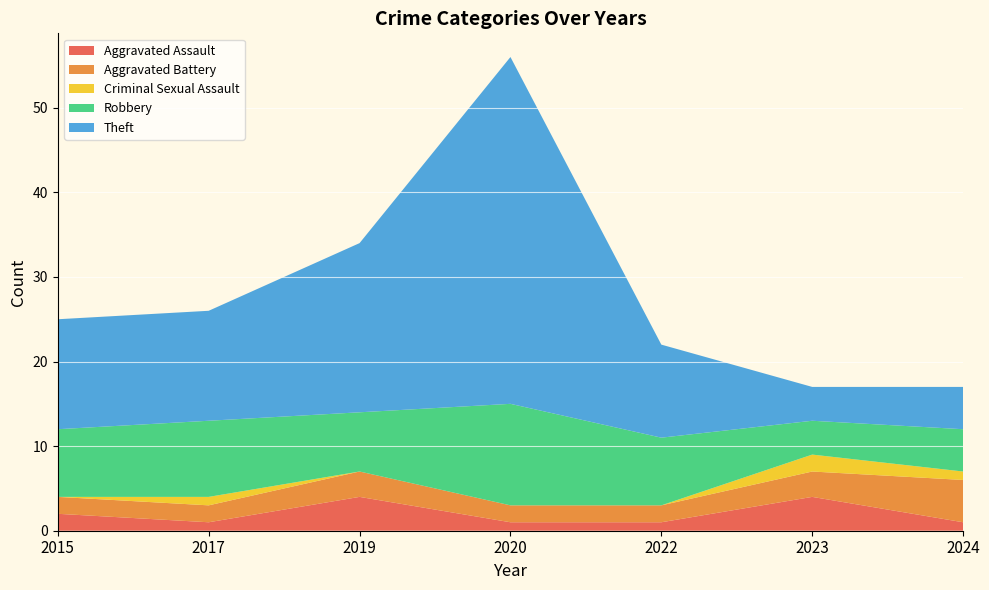

Reading left to right, transcribe all the data shown in this chart.

Aggravated Assault: 2015=2	2017=1	2019=4	2020=1	2022=1	2023=4	2024=1
Aggravated Battery: 2015=2	2017=2	2019=3	2020=2	2022=2	2023=3	2024=5
Criminal Sexual Assault: 2015=0	2017=1	2019=0	2020=0	2022=0	2023=2	2024=1
Robbery: 2015=8	2017=9	2019=7	2020=12	2022=8	2023=4	2024=5
Theft: 2015=13	2017=13	2019=20	2020=41	2022=11	2023=4	2024=5